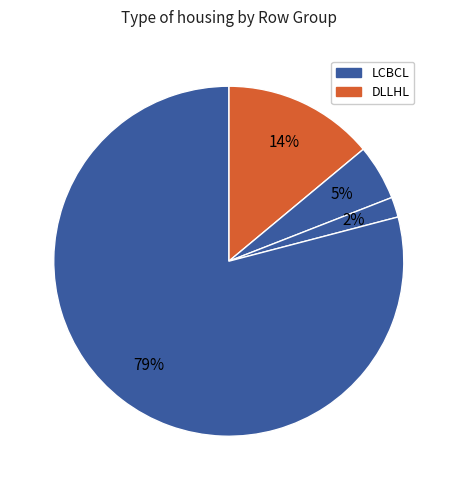

Count the number of slices in the pie.

4